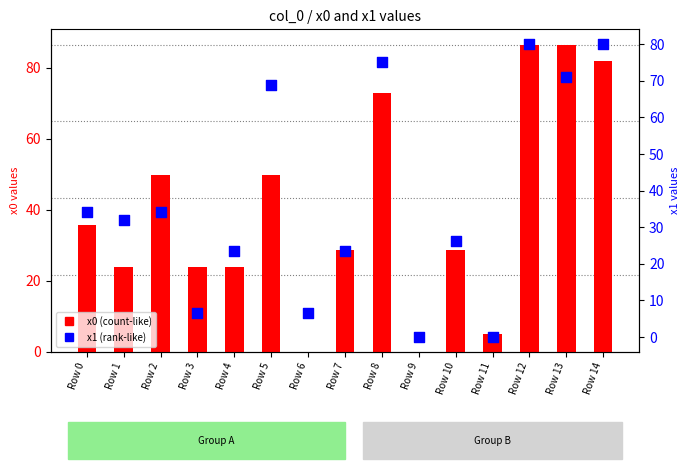

Which series contains the highest Y value?

x0 (count-like)